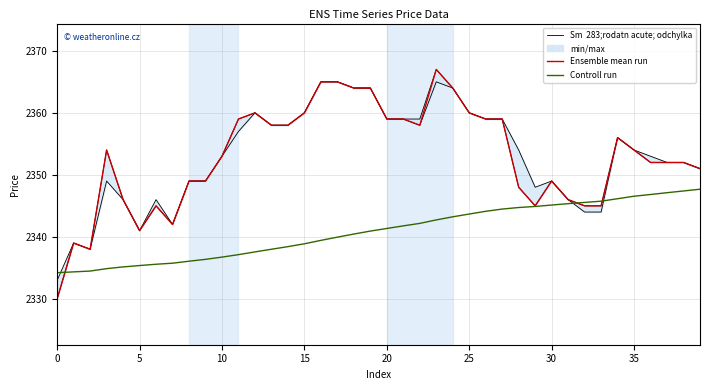

Which category has the highest value in the Controll run series?

39